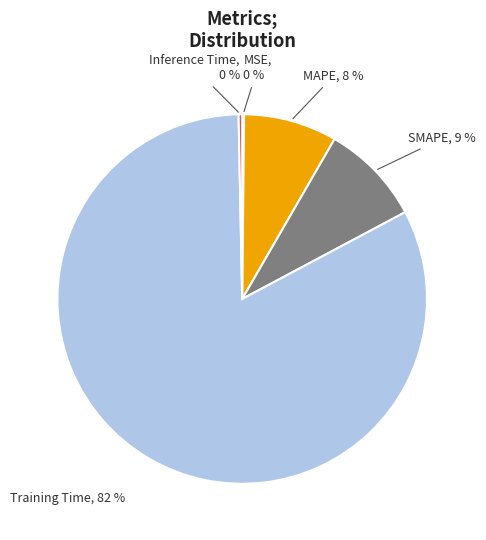

To the nearest percent, what is the average slice percentage?

20%